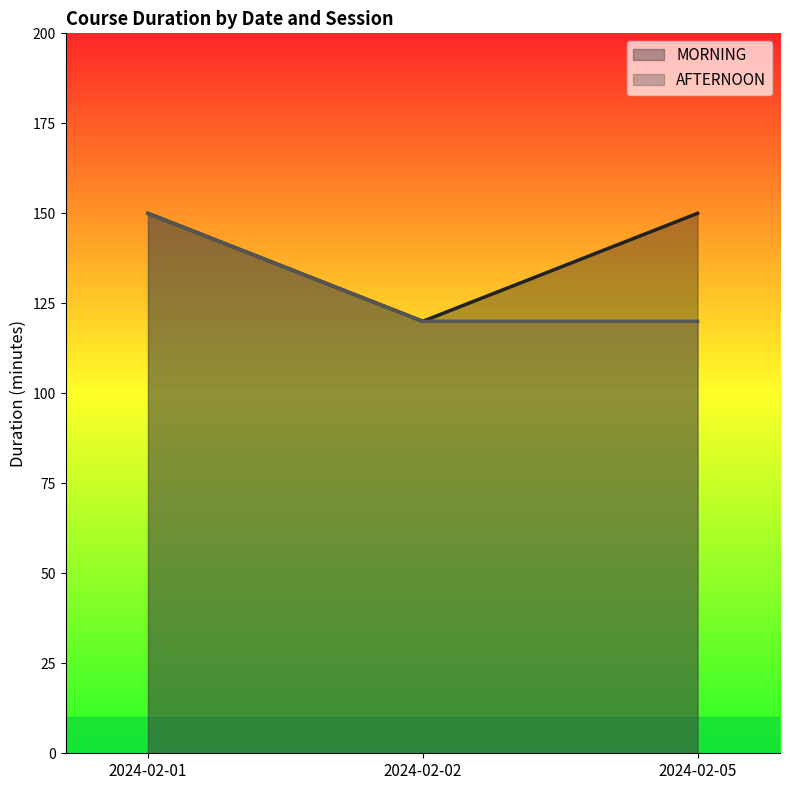

List the series in order of their overall mean, lowest first.

AFTERNOON, MORNING